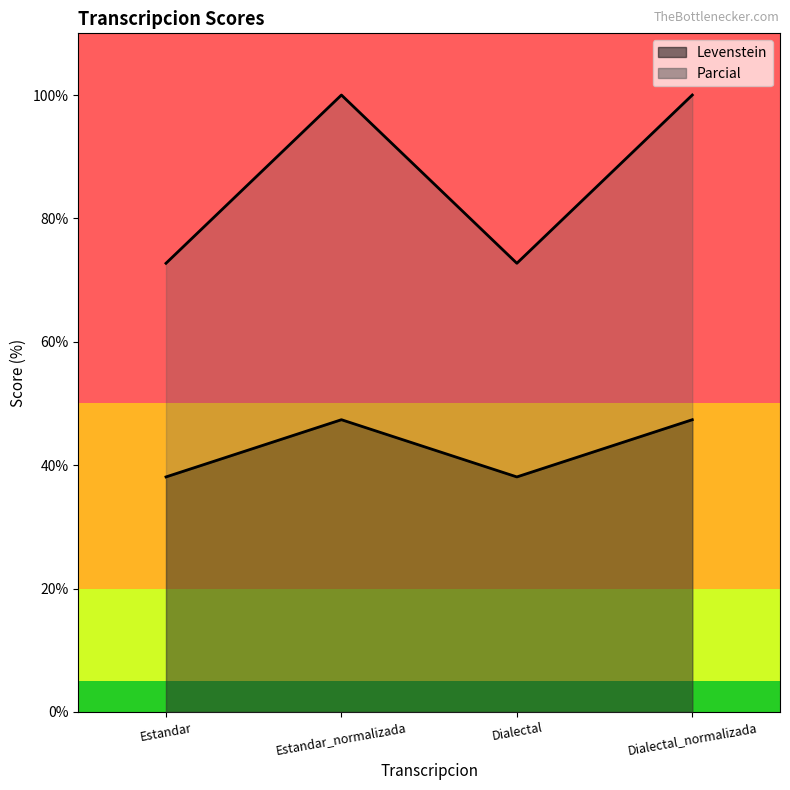

What position from the left is Estandar?

1